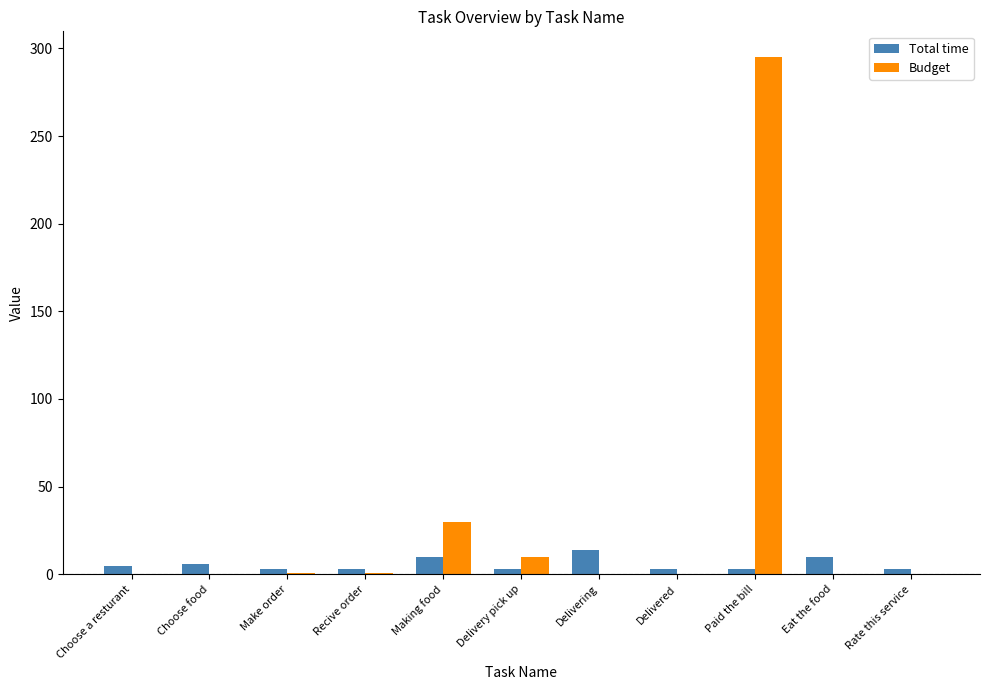

What is the highest value of the Budget series?

295